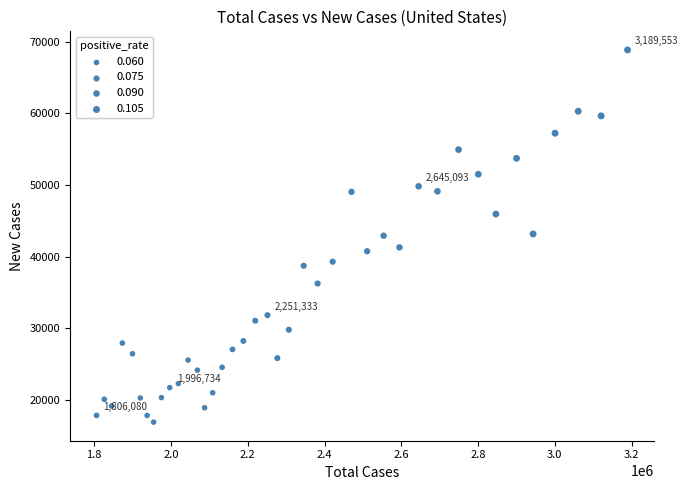

What is the range of X values (max minus min)?

1383473